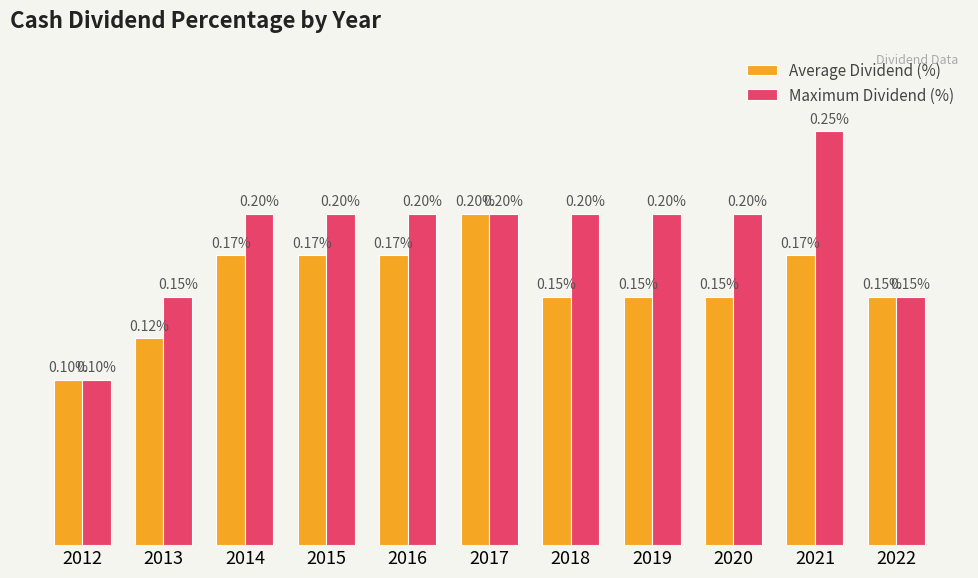

Rank the series by their maximum value, from lowest to highest.

Average Dividend (%), Maximum Dividend (%)